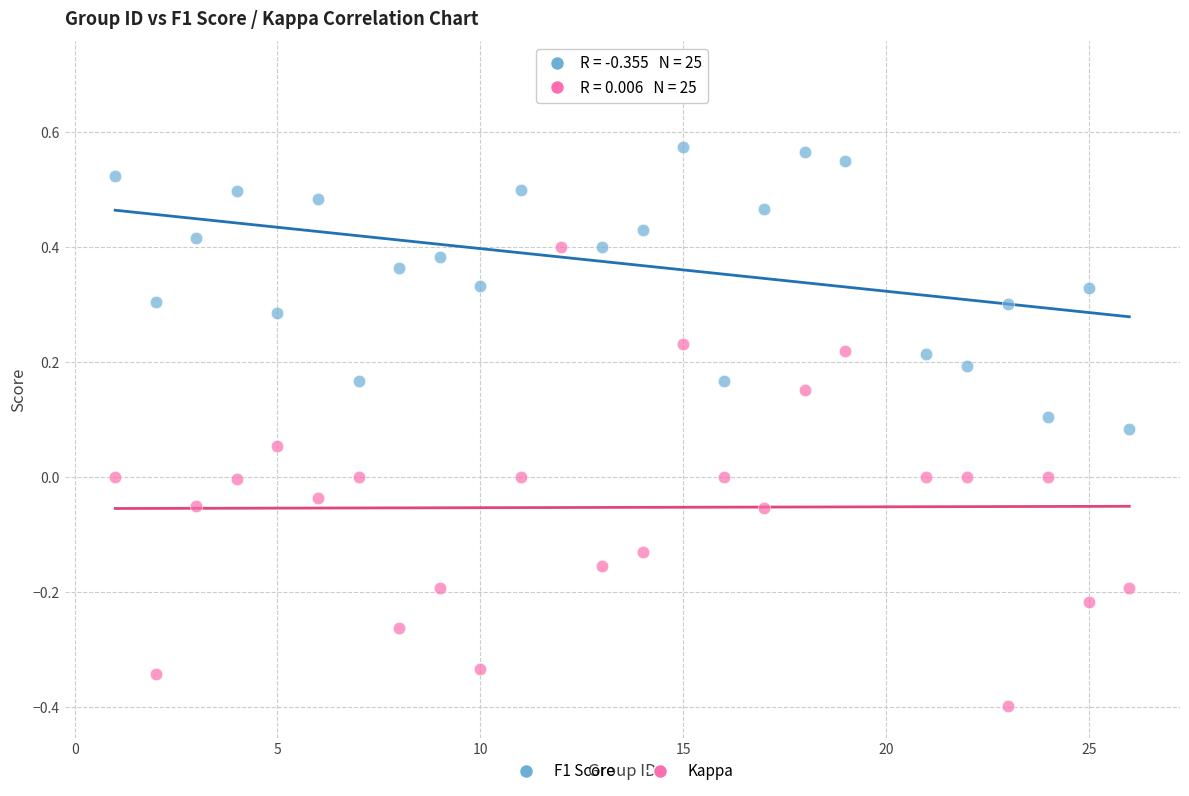

Which series reaches the maximum Y coordinate?

F1 Score